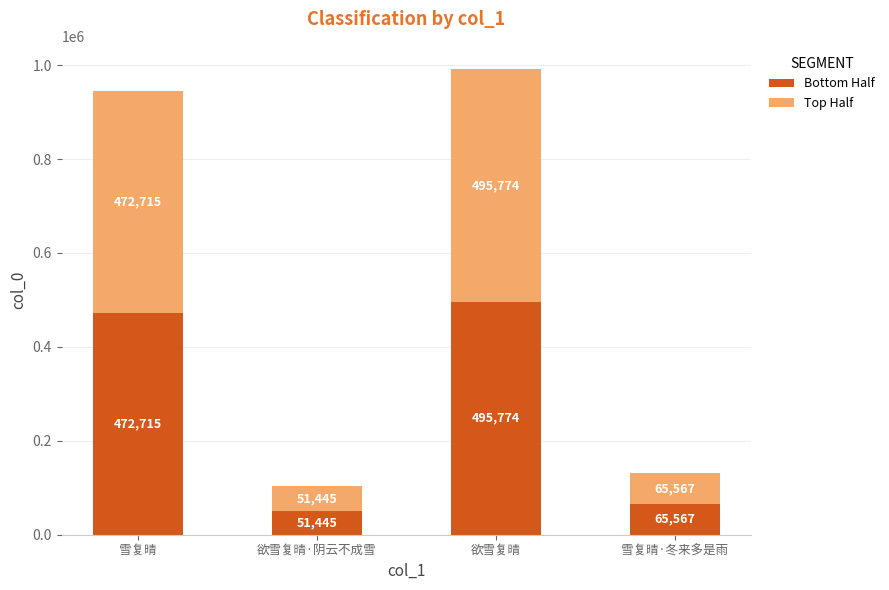

Are the bars grouped side by side (vs. stacked)?

No